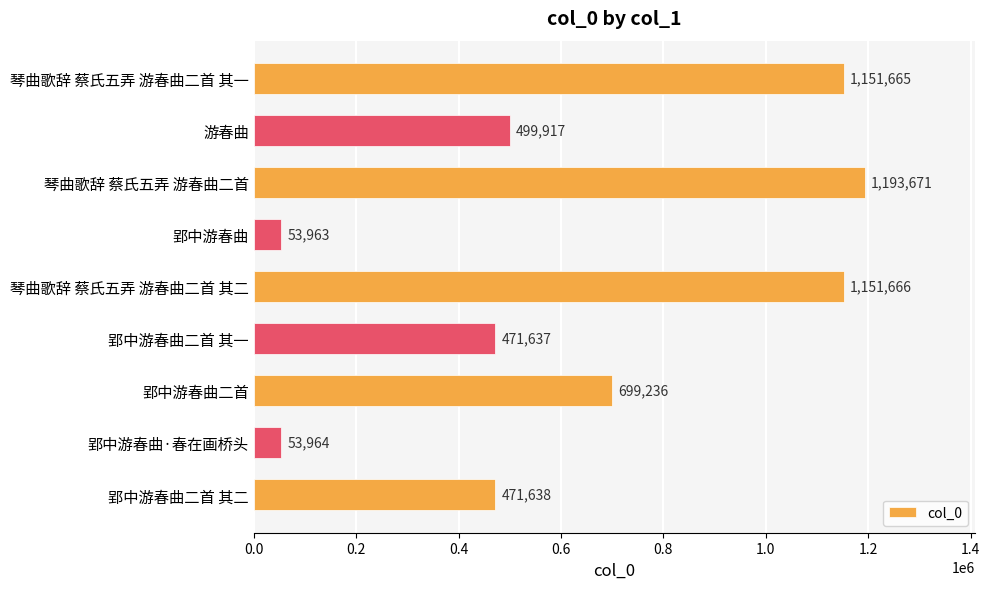

What value does the data have at 郢中游春曲二首 其二?

471638